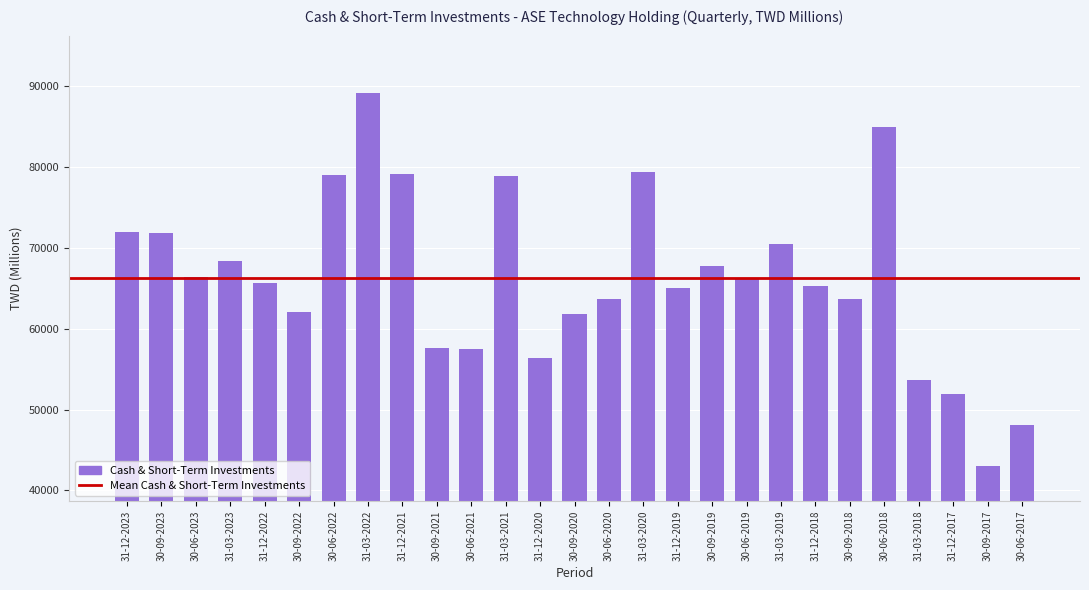

Read the value at 30-09-2020.

61806.8